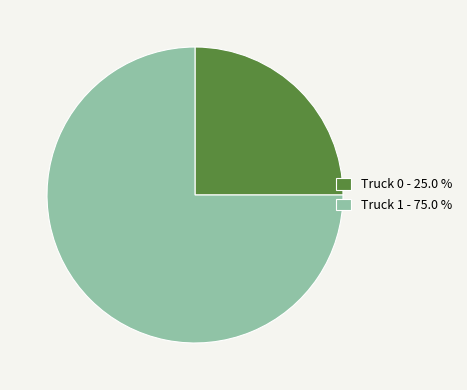

Which slice represents more than half of the pie?

Truck 1